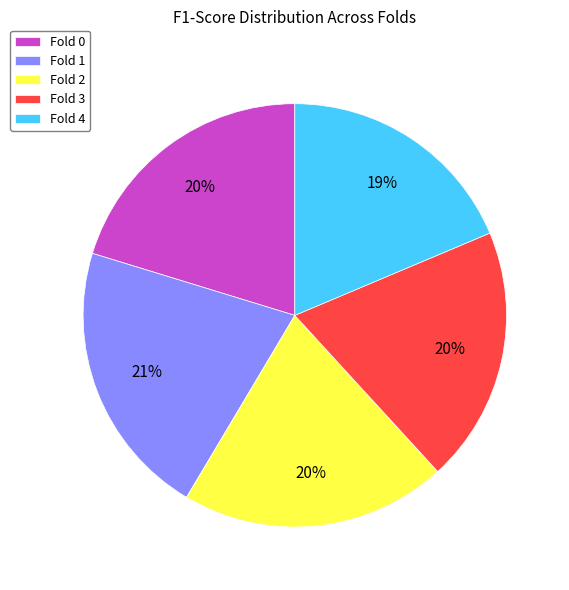

Is it true that Fold 0 is 20% of the pie?

True